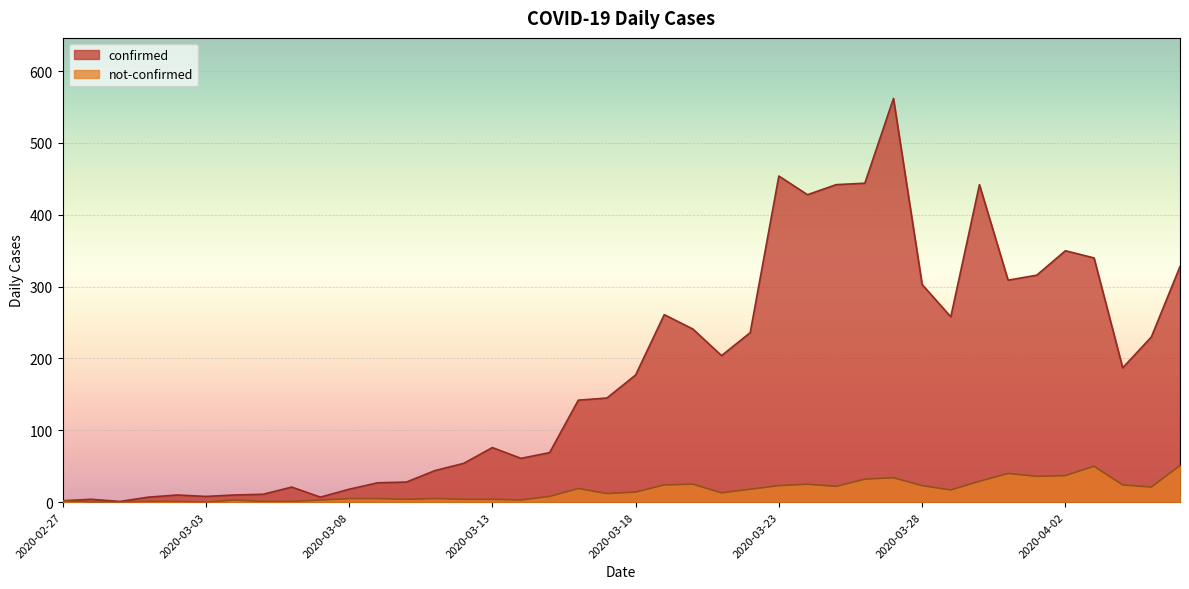

At which category is the sum across all series the highest?

2020-03-27